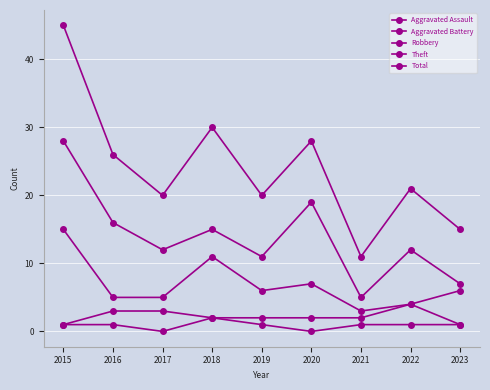

How many Aggravated Battery values are between 2 and 3?

6